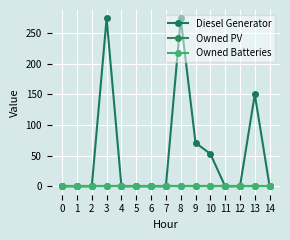

Rank the series at 6 from highest to lowest value.

Diesel Generator, Owned PV, Owned Batteries